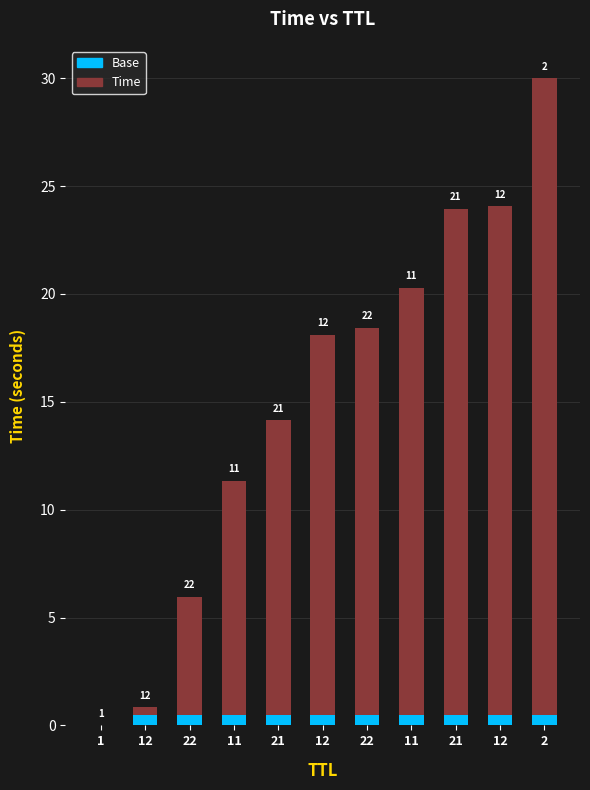

Which series changed the most between 1 and 11?

Time